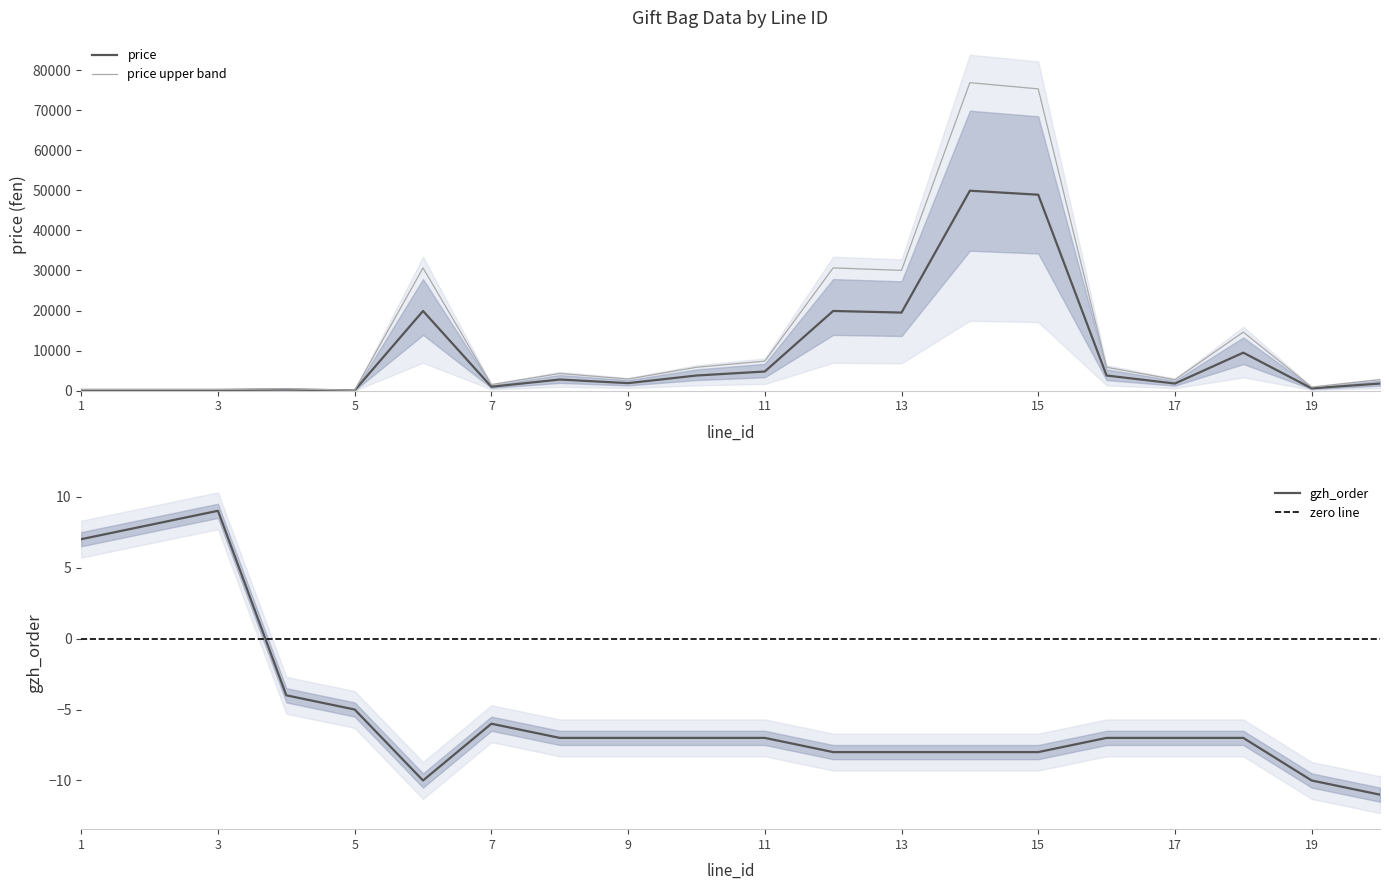

Where does the price series first go above 2800?

6